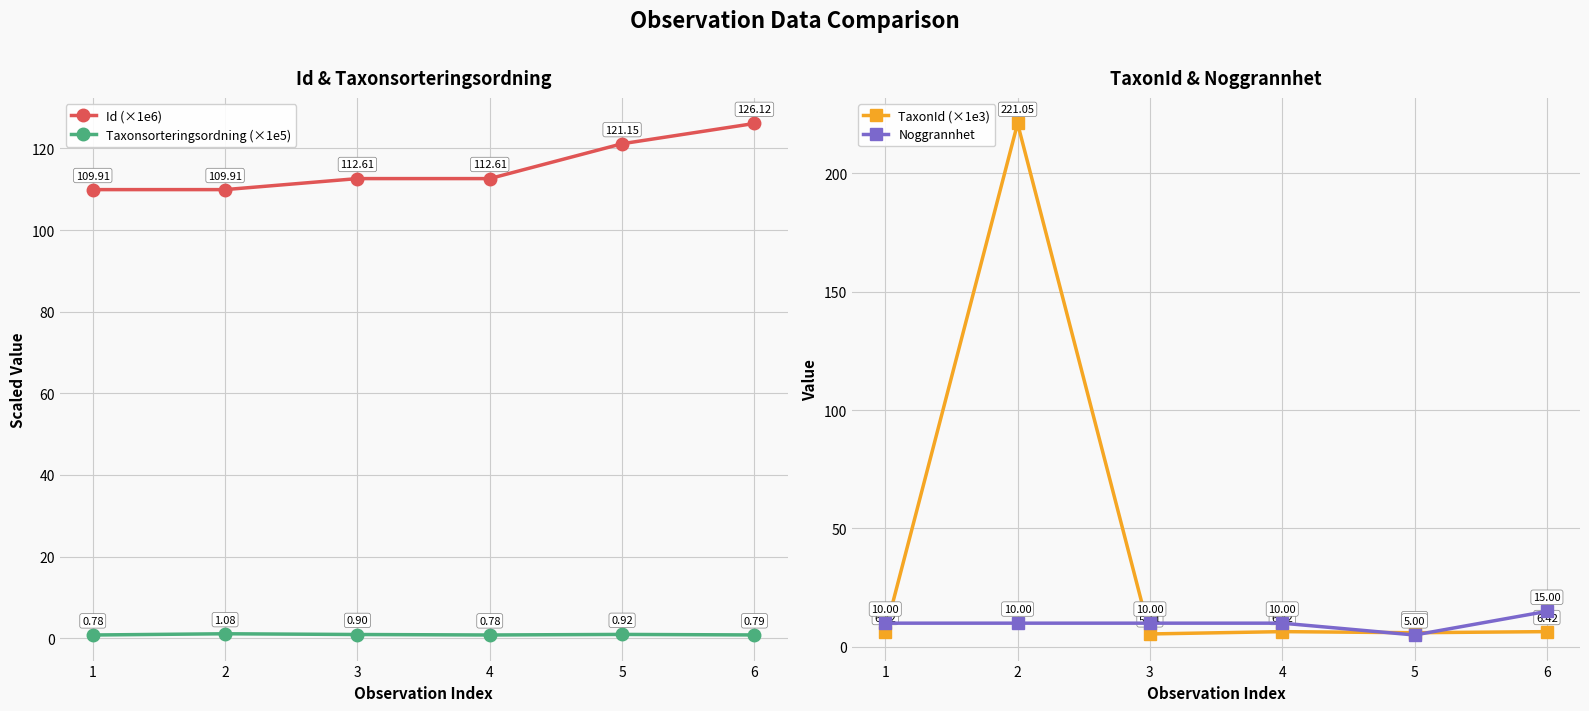

Where do TaxonId (×1e3) and Id (×1e6) first cross each other?

1 and 2